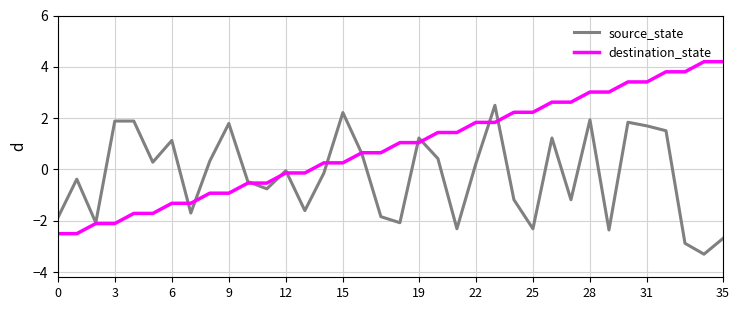

What is the greatest value displayed?

4.2